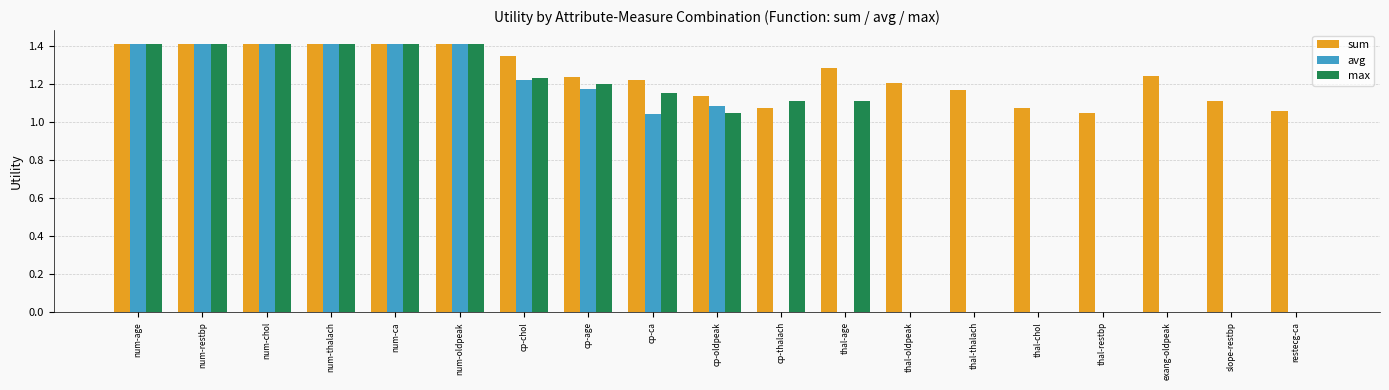

What is the sum of all max values?

15.3